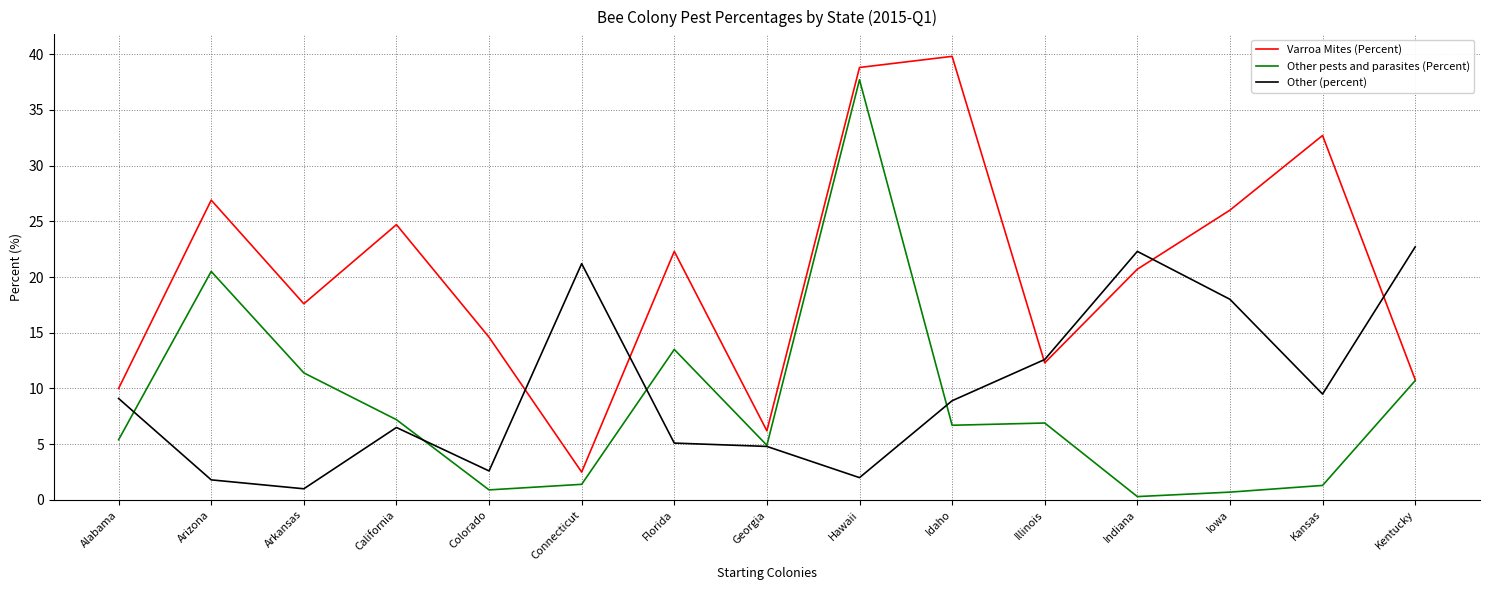

Which category has the highest value across all series?

Idaho